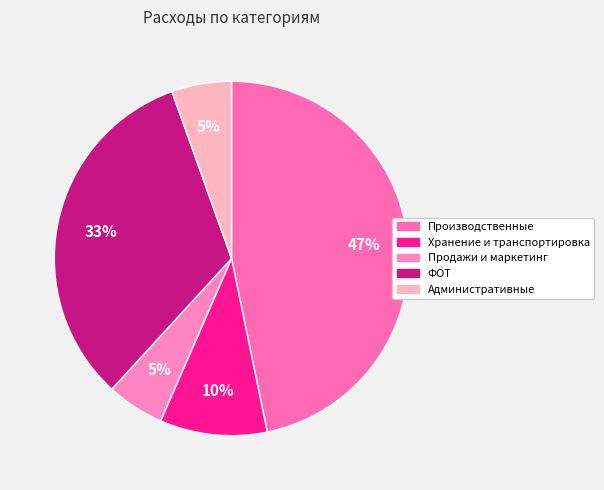

What percentage do ФОТ and Продажи и маркетинг together represent?

38.0%